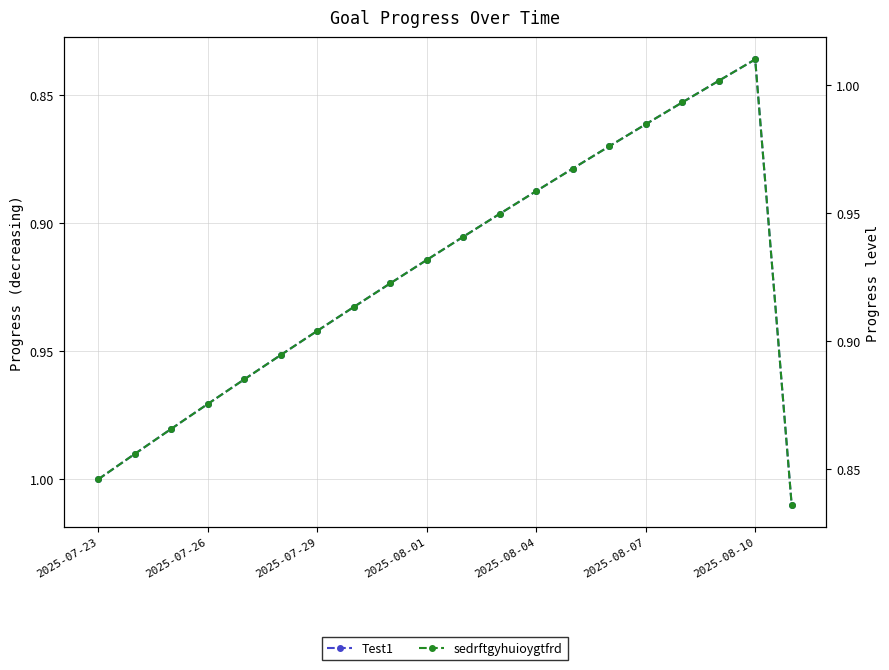

True or false: Test1 has more than 2 points higher than both neighbors.

False